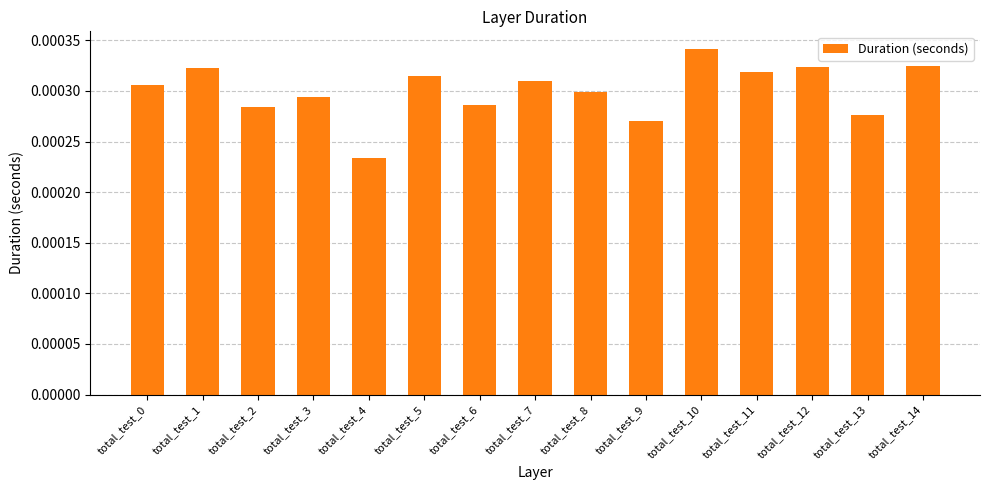

Which category has the lowest value across all series?

total_test_4